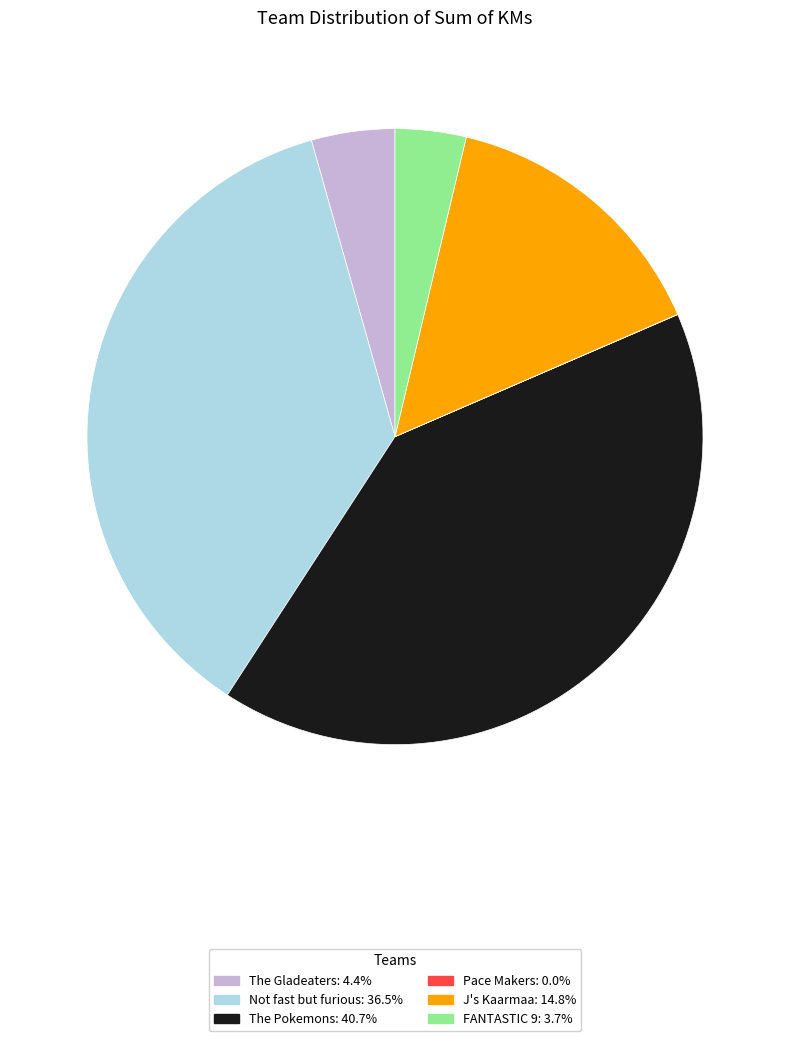

What is the ratio of the value at The Pokemons: 40.7% to the value at FANTASTIC 9: 3.7%?

10.9